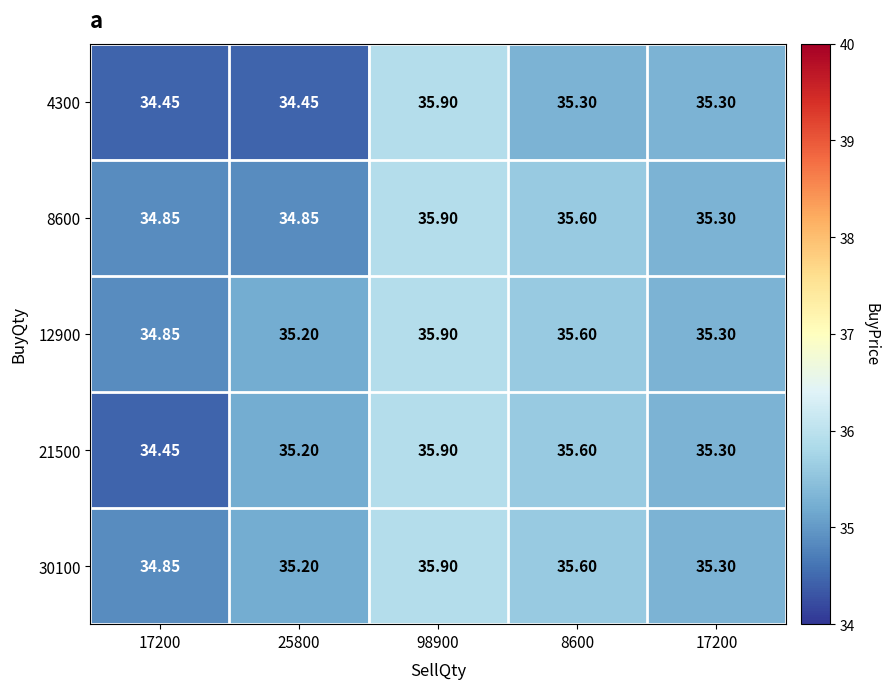

Reading left to right, transcribe all the data shown in this chart.

4300: 17200=34.5	25800=34.5	98900=35.9	8600=35.3	17200=35.3
8600: 17200=34.9	25800=34.9	98900=35.9	8600=35.6	17200=35.3
12900: 17200=34.9	25800=35.2	98900=35.9	8600=35.6	17200=35.3
21500: 17200=34.5	25800=35.2	98900=35.9	8600=35.6	17200=35.3
30100: 17200=34.9	25800=35.2	98900=35.9	8600=35.6	17200=35.3